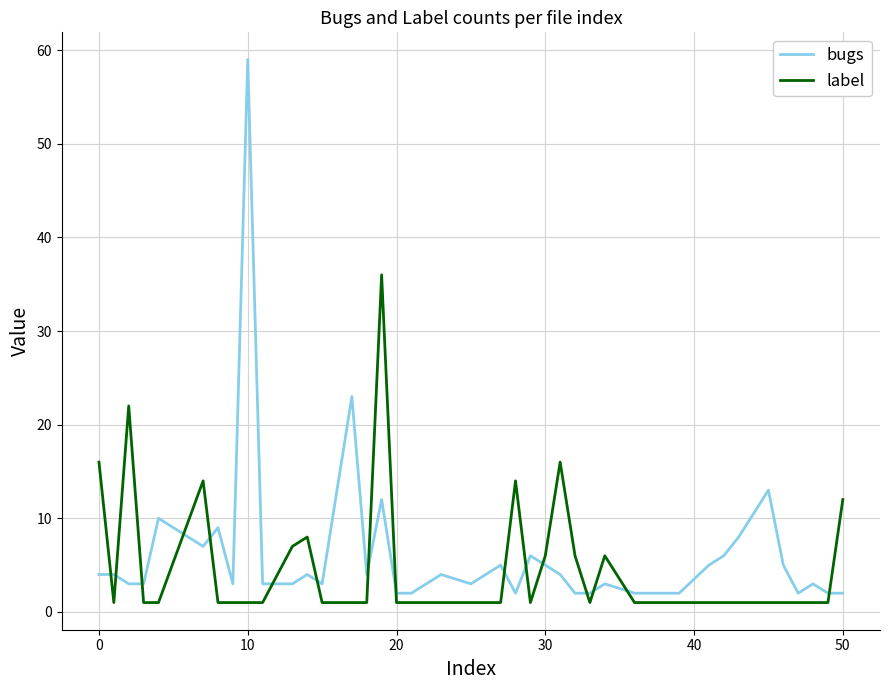

Which series has the largest range (max minus min)?

bugs